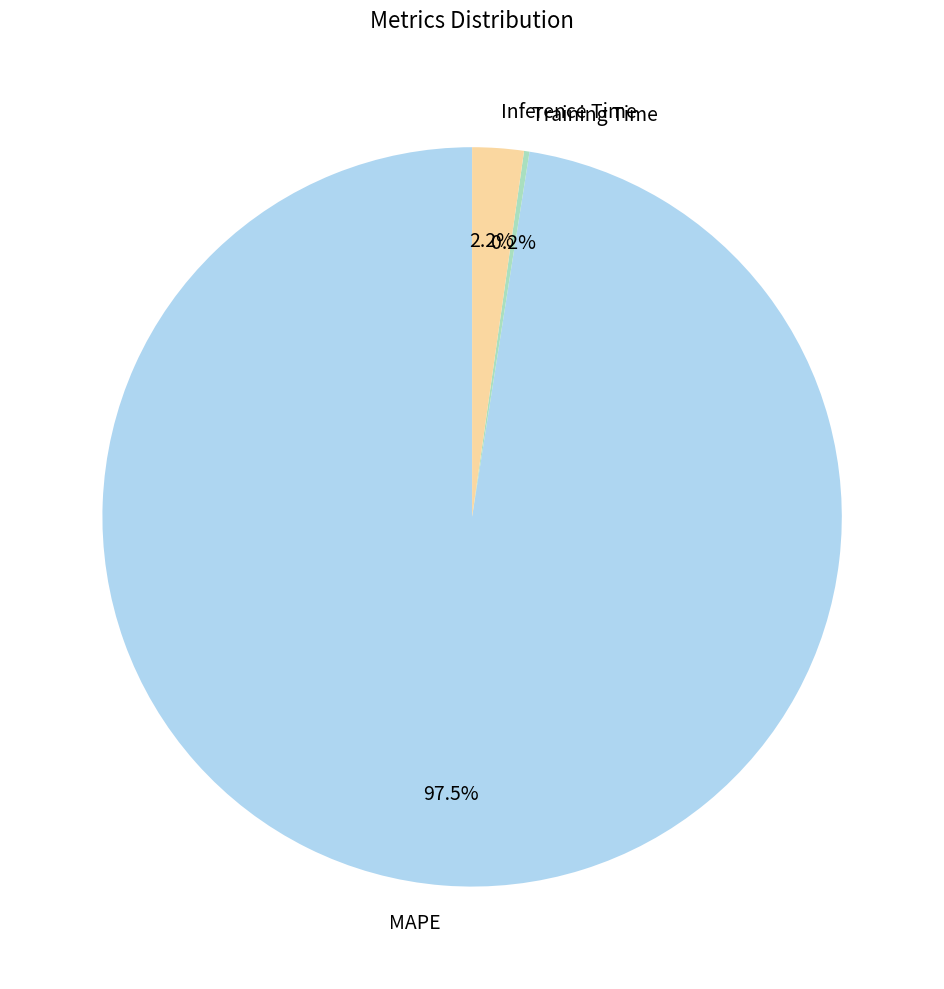

What is the total percentage of MAPE and Inference Time?

99.8%